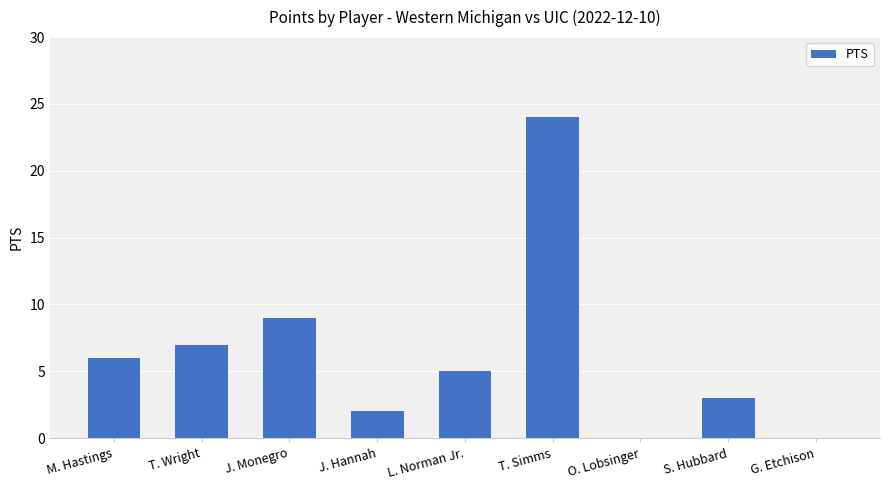

Where is the data nearest to the value 12?

J. Monegro